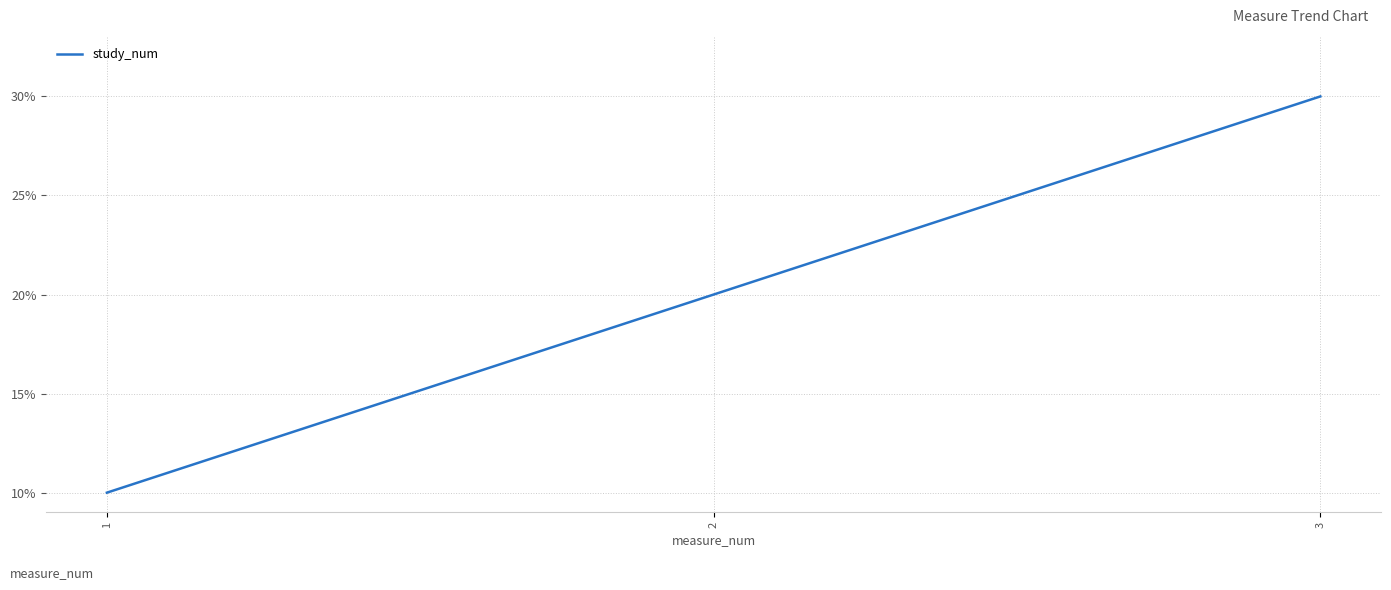

Does the chart display data point markers on the line(s)?

No